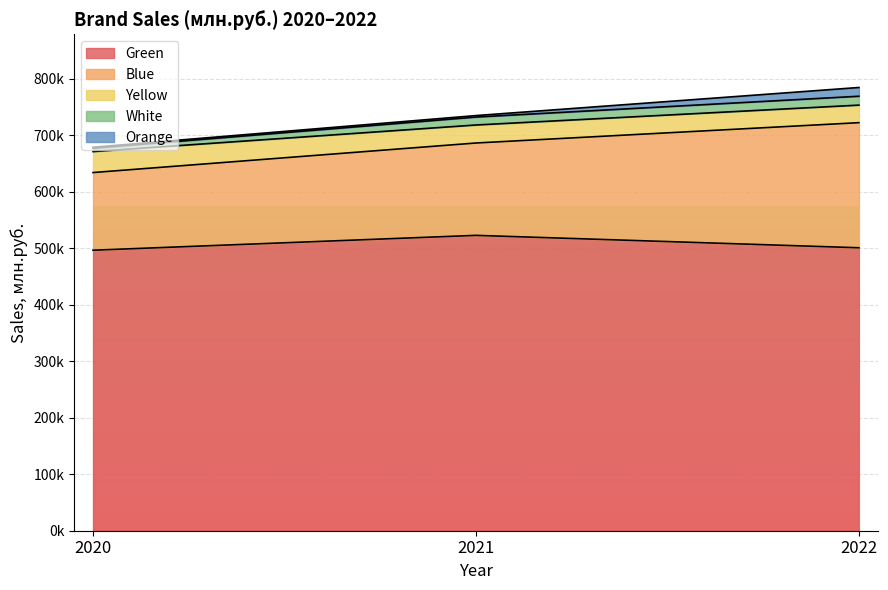

What is the difference between the maximum and minimum values in the Yellow series?

6099.8